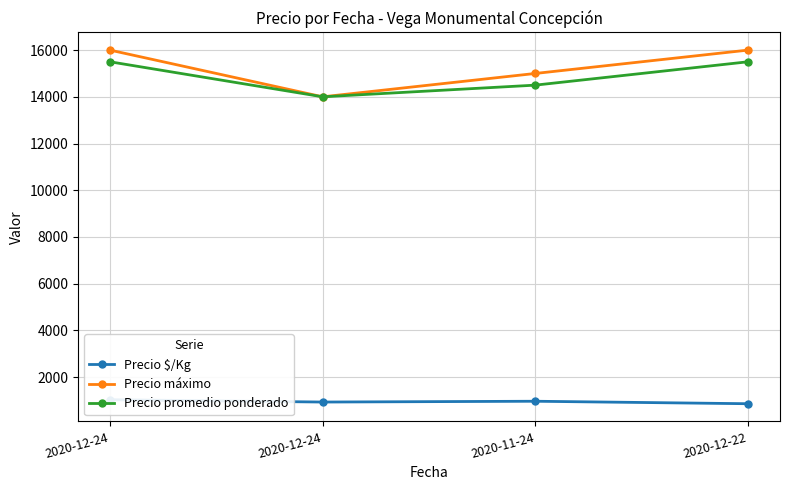

True or false: Precio promedio ponderado and Precio $/Kg cross at least once.

False